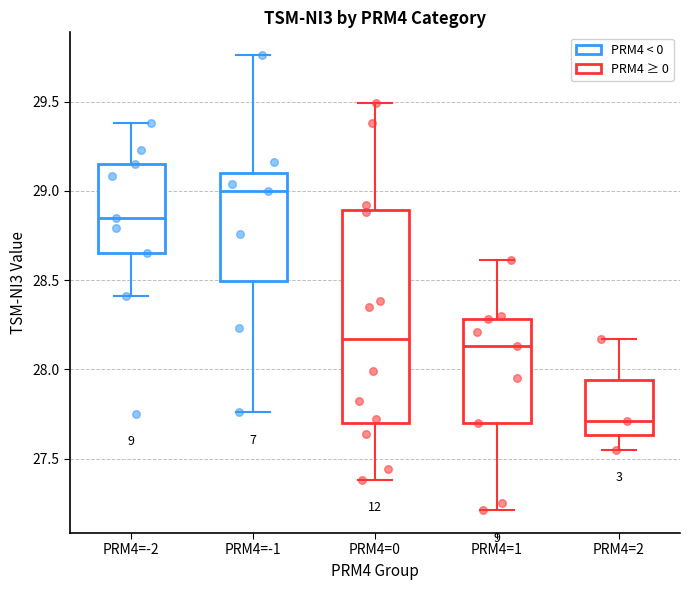

Reading left to right, read every box against the y-axis: the position of its median line, the range the box covers, and the ends of its whiskers. The values are not printed on the chart, so give them approximately, as read against the axis.

PRM4=-2: median 28.85, box 28.65 to 29.15, whiskers 28.40 to 29.40
PRM4=-1: median 29.00, box 28.50 to 29.10, whiskers 27.75 to 29.75
PRM4=0: median 28.15, box 27.70 to 28.90, whiskers 27.40 to 29.50
PRM4=1: median 28.15, box 27.70 to 28.30, whiskers 27.20 to 28.60
PRM4=2: median 27.70, box 27.65 to 27.95, whiskers 27.55 to 28.15